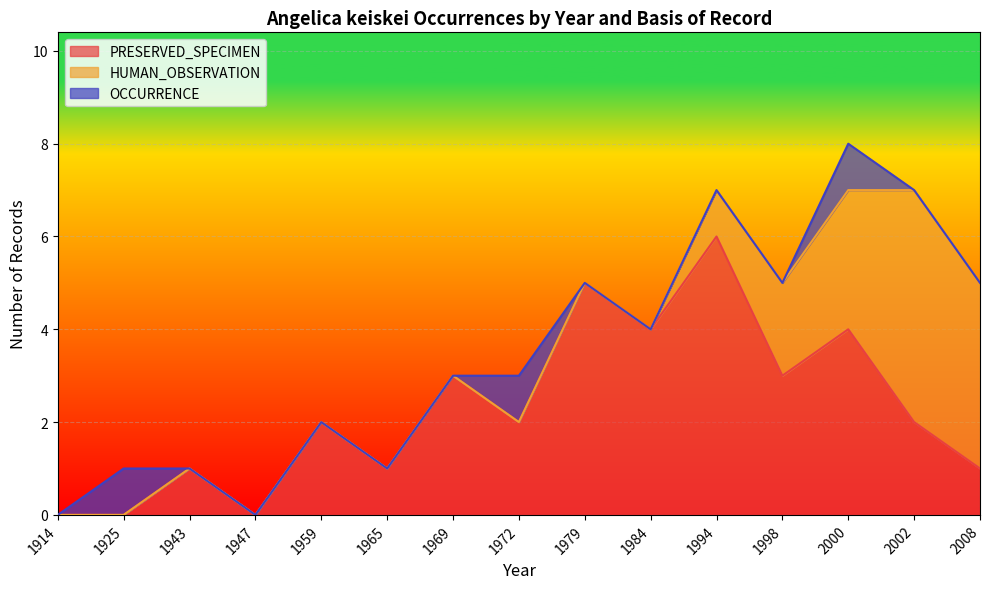

What is the difference between the second highest and minimum values in the PRESERVED_SPECIMEN series?

5